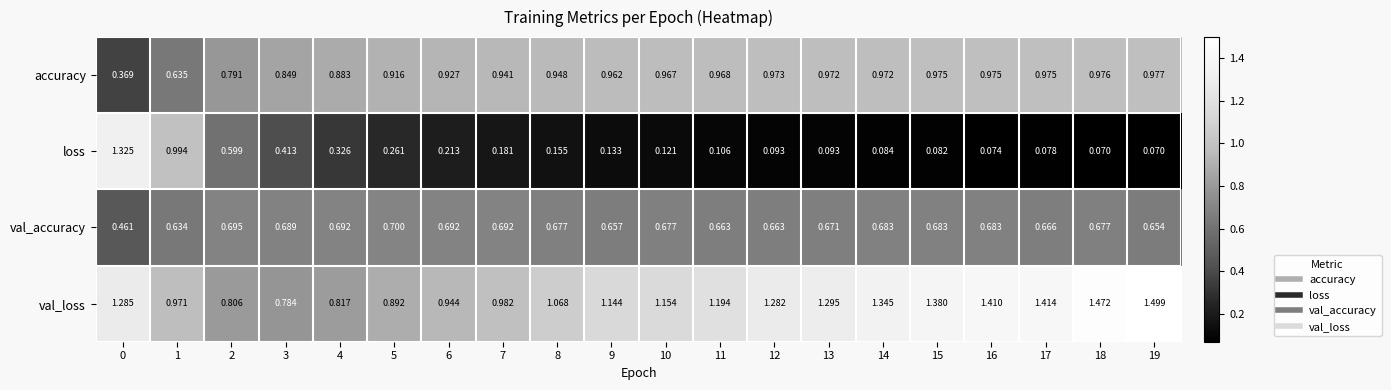

List the series in order of their overall mean, highest first.

val_loss, accuracy, val_accuracy, loss